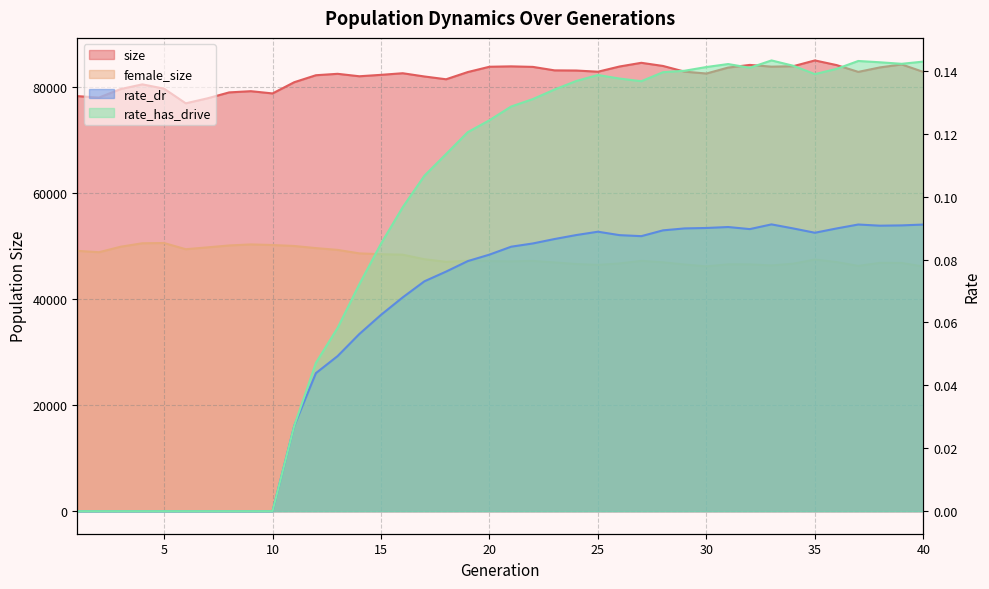

The rate_has_drive series shows 0.1 at 33. True or false?

False